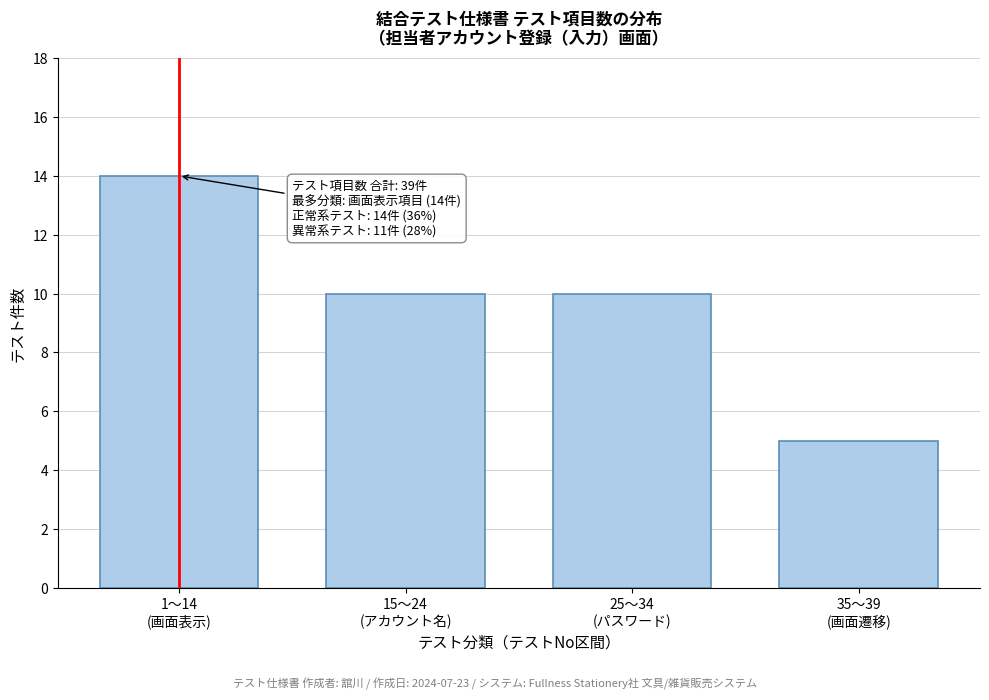

Reading right to left, what are all the values shown in this chart?

5	10	10	14